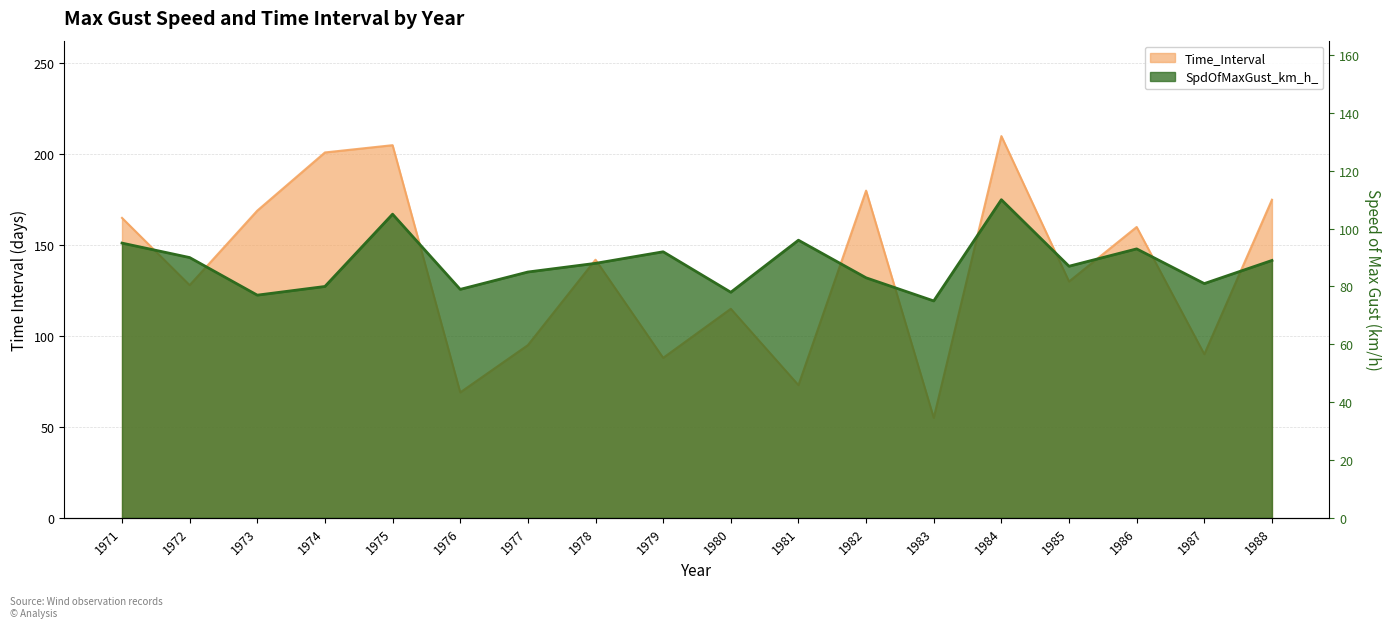

True or false: SpdOfMaxGust_km_h_ has a value of 171 at 1975.

False